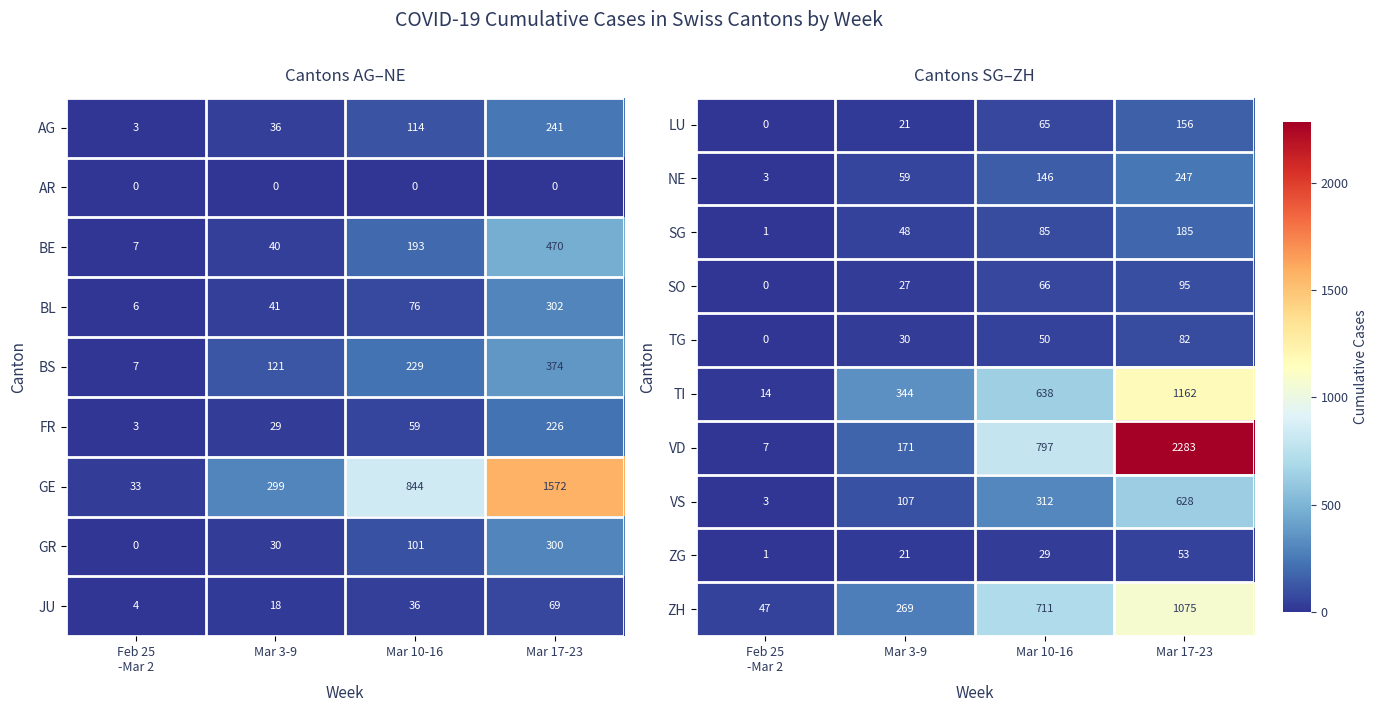

How many series are shown in this chart?

10